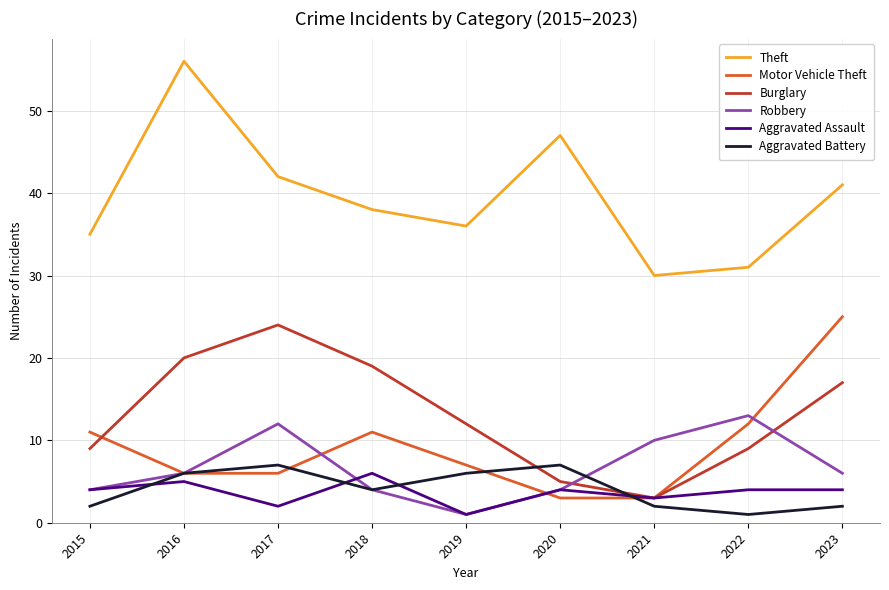

Rank the series at 2017 from highest to lowest value.

Theft, Burglary, Robbery, Aggravated Battery, Motor Vehicle Theft, Aggravated Assault